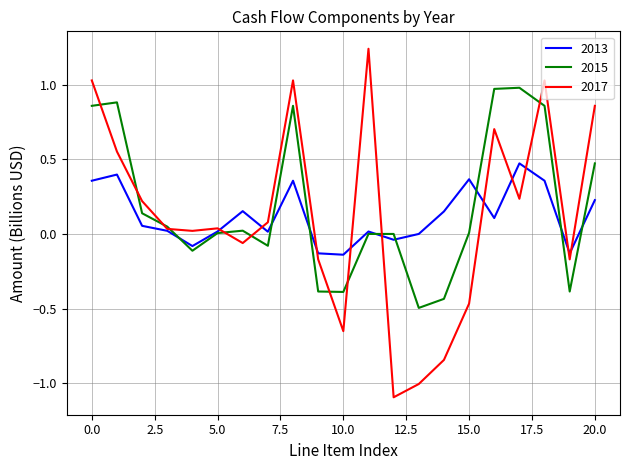

List the series in order of their peak value, lowest first.

2013, 2015, 2017